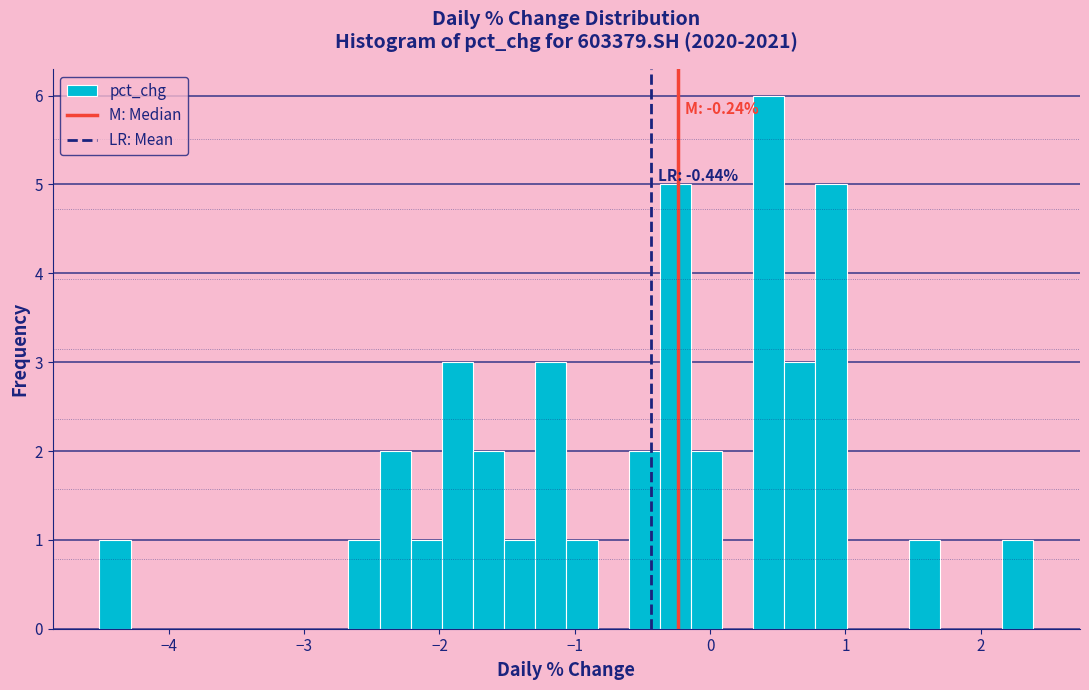

Around what value on the x-axis is the tallest bar? Give the approximate position of its centre, as read against the axis.

0.4